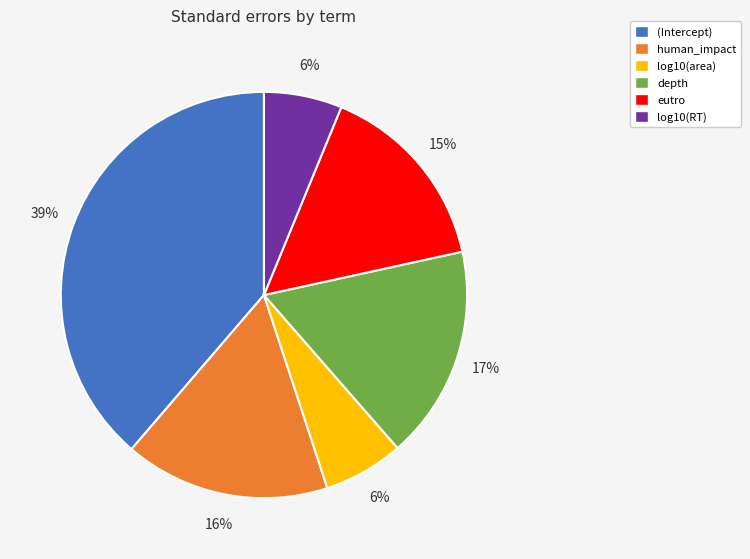

To the nearest percent, what is the average slice percentage?

17%